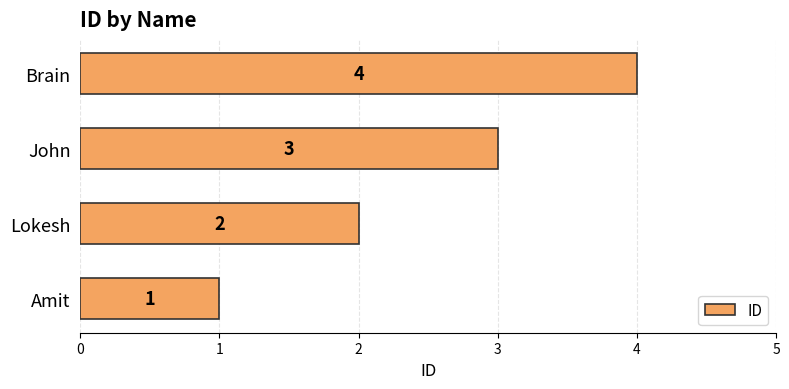

Rank the categories by value from highest to lowest.

Brain, John, Lokesh, Amit